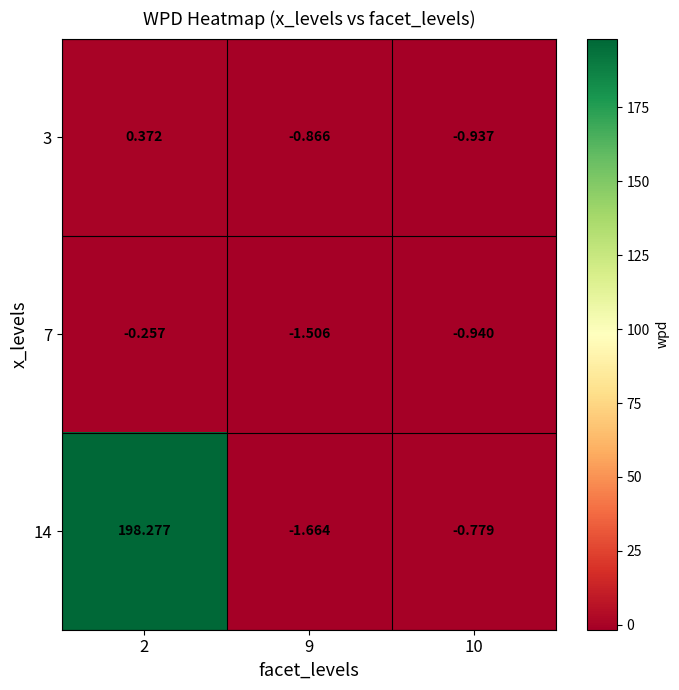

How many series are shown in this chart?

3